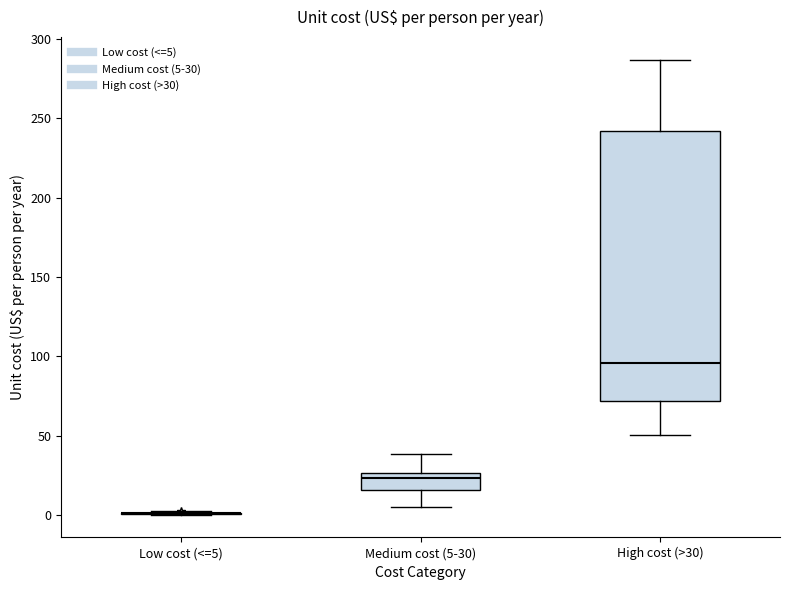

Which box is the tallest, from its lower edge to its upper edge?

High cost (>30)